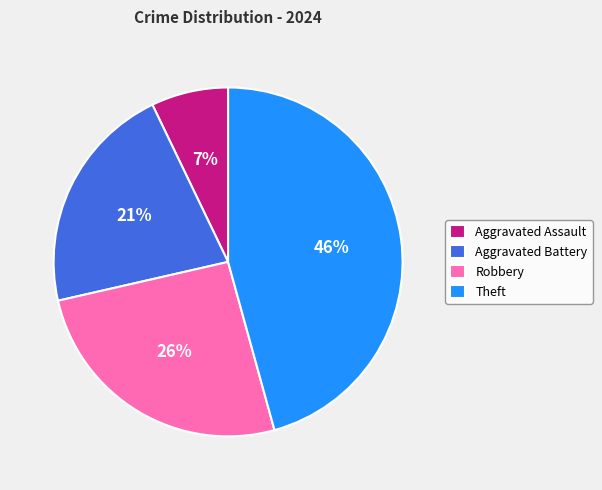

Does Theft account for over 50% of the chart?

No